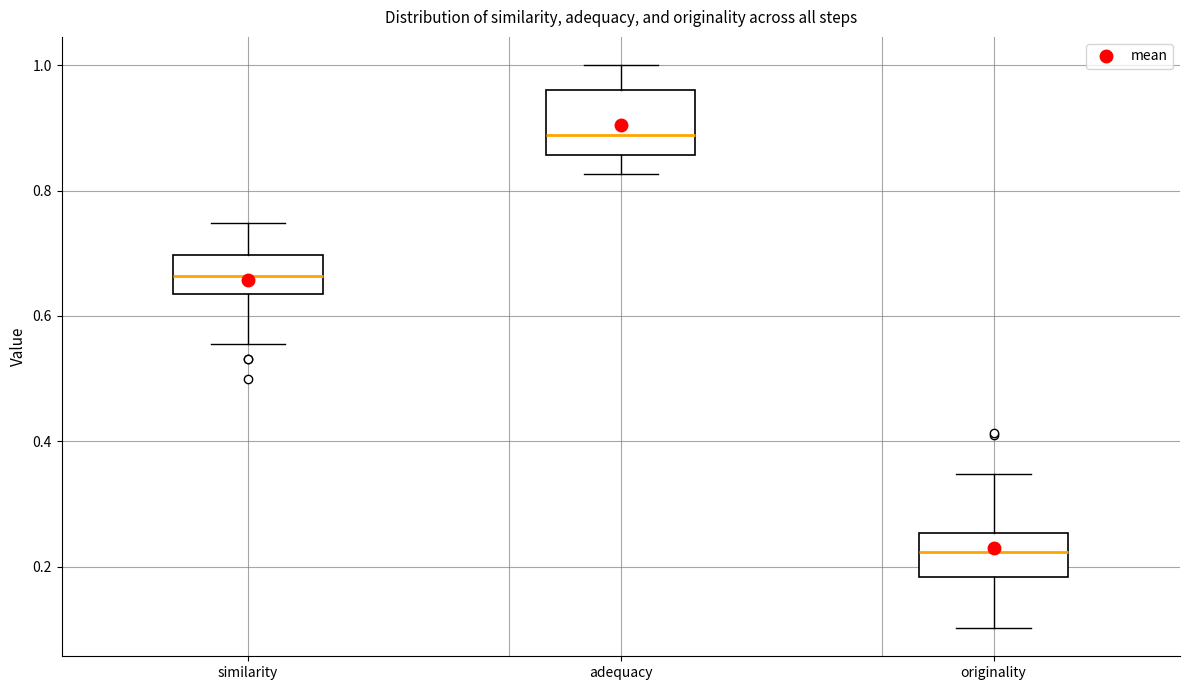

Reading left to right, read every box against the y-axis: the position of its median line, the range the box covers, and the ends of its whiskers. The values are not printed on the chart, so give them approximately, as read against the axis.

similarity: median 0.66, box 0.64 to 0.70, whiskers 0.56 to 0.74
adequacy: median 0.88, box 0.86 to 0.96, whiskers 0.82 to 1.00
originality: median 0.22, box 0.18 to 0.26, whiskers 0.10 to 0.34